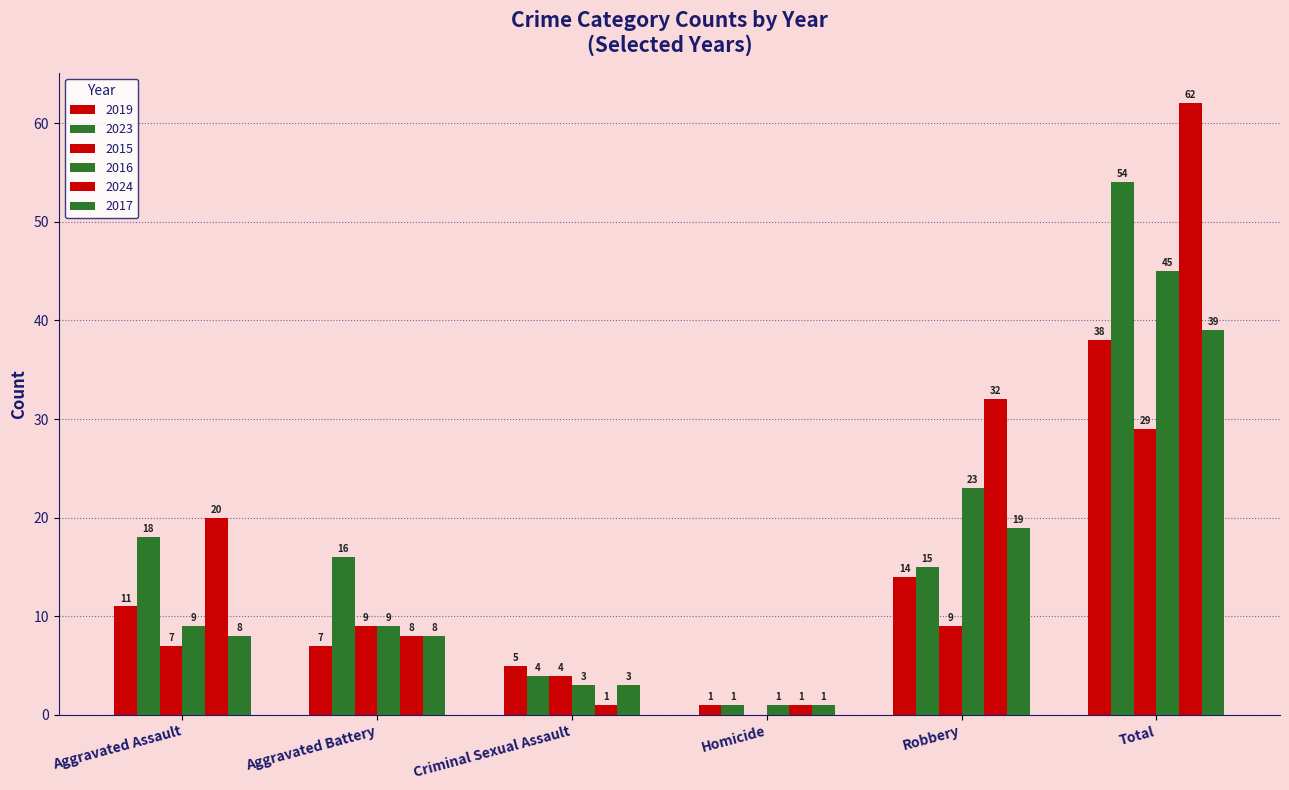

Reading right to left, extract all data points from this chart.

2019: 38	14	1	5	7	11
2023: 54	15	1	4	16	18
2015: 29	9	0	4	9	7
2016: 45	23	1	3	9	9
2024: 62	32	1	1	8	20
2017: 39	19	1	3	8	8